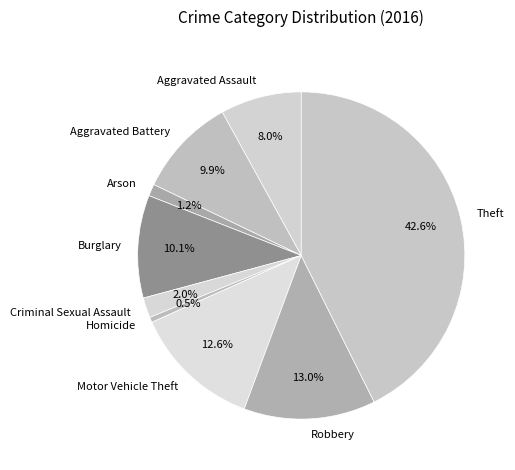

Between Robbery and Criminal Sexual Assault, which is larger?

Robbery